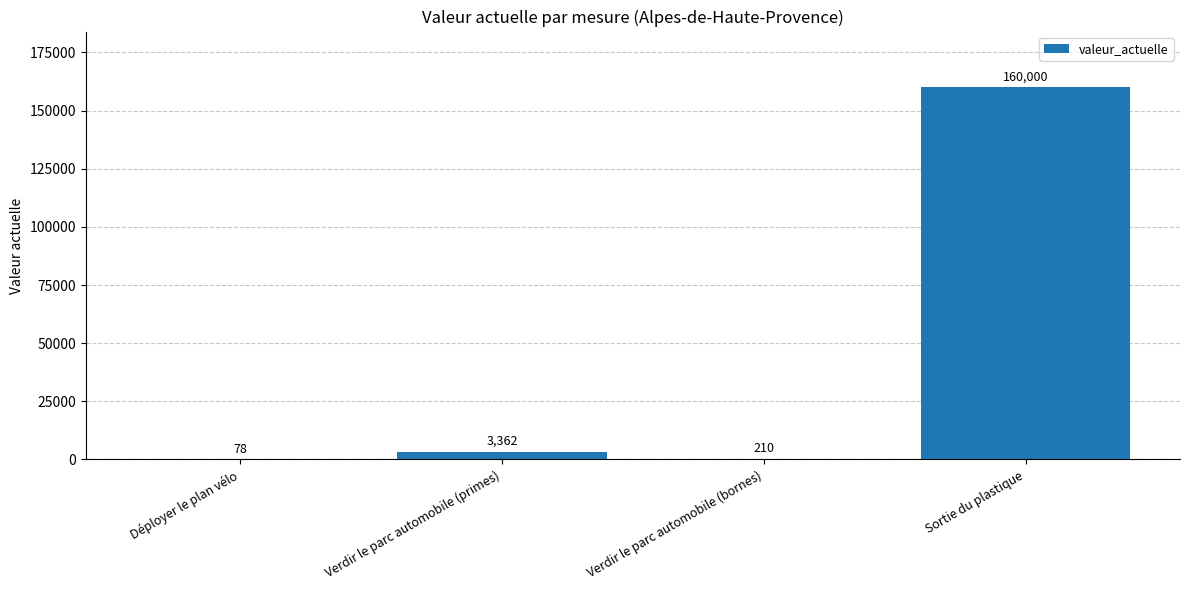

Reading right to left, what are all the values shown in this chart?

Sortie du plastique=160000	Verdir le parc automobile (bornes)=210	Verdir le parc automobile (primes)=3362	Déployer le plan vélo=78